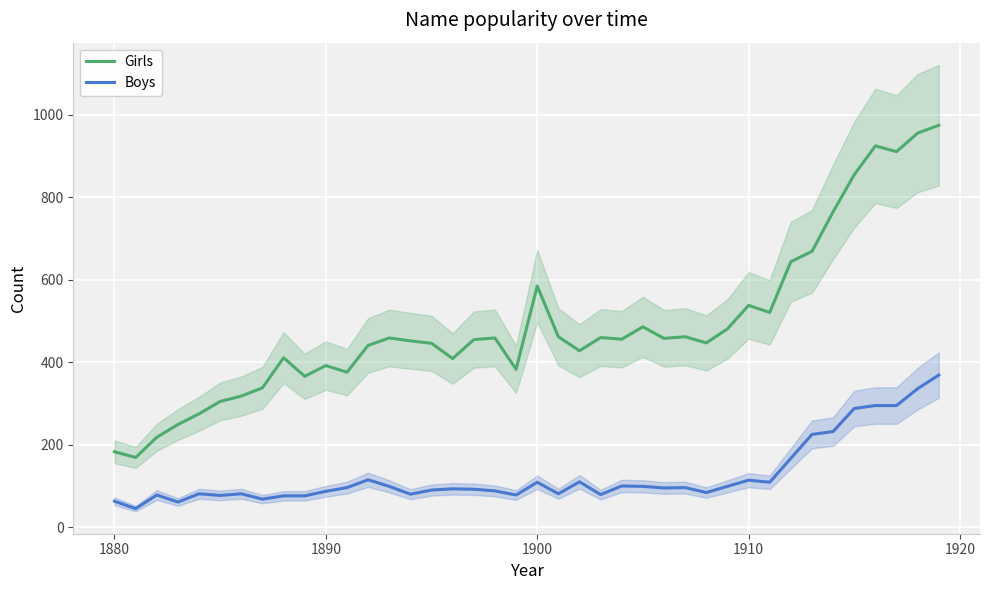

True or false: Girls and Boys cross at least once.

False